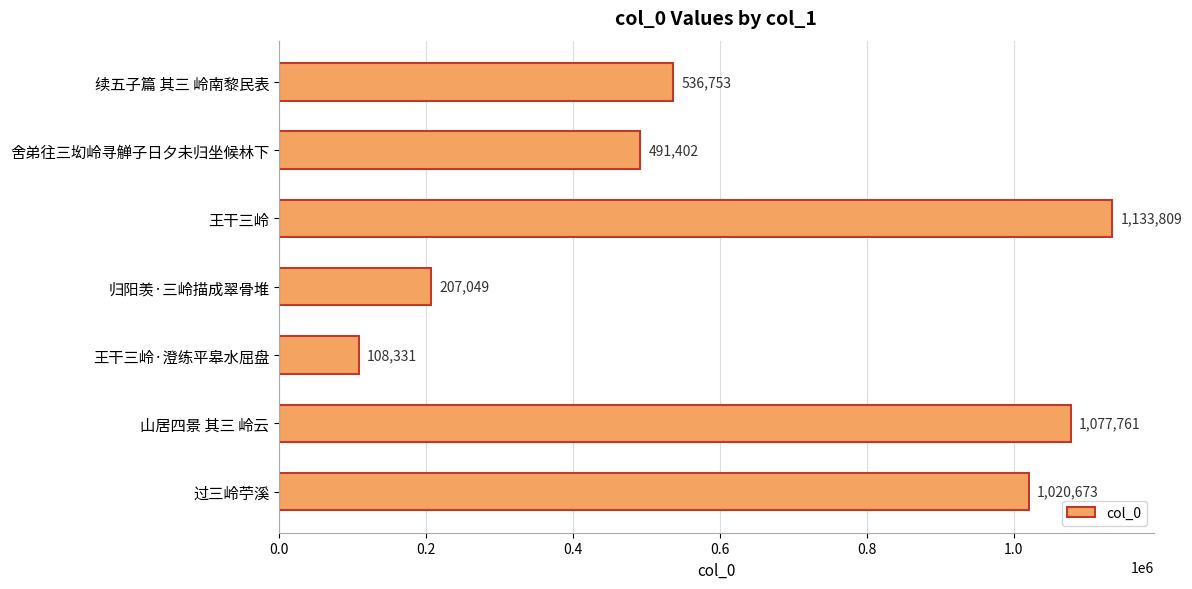

Between 续五子篇 其三 岭南黎民表 and 舍弟往三㘭岭寻觯子日夕未归坐候林下, which is larger?

续五子篇 其三 岭南黎民表